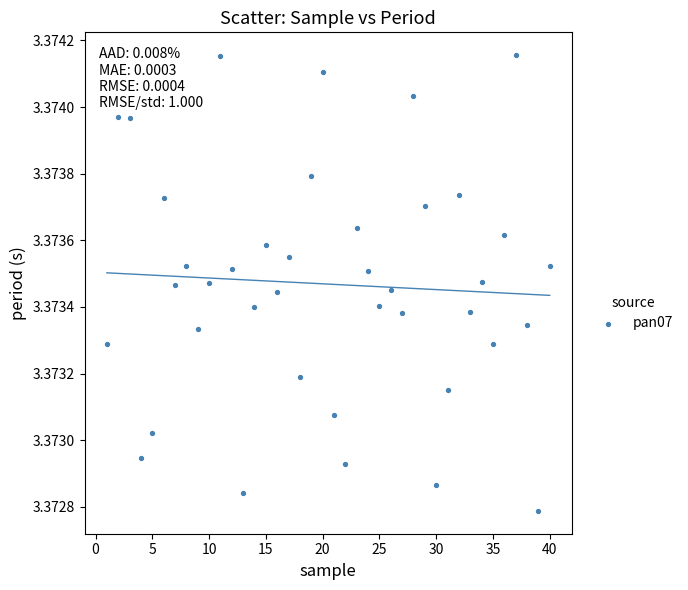

What is the range of X values (max minus min)?

39.0